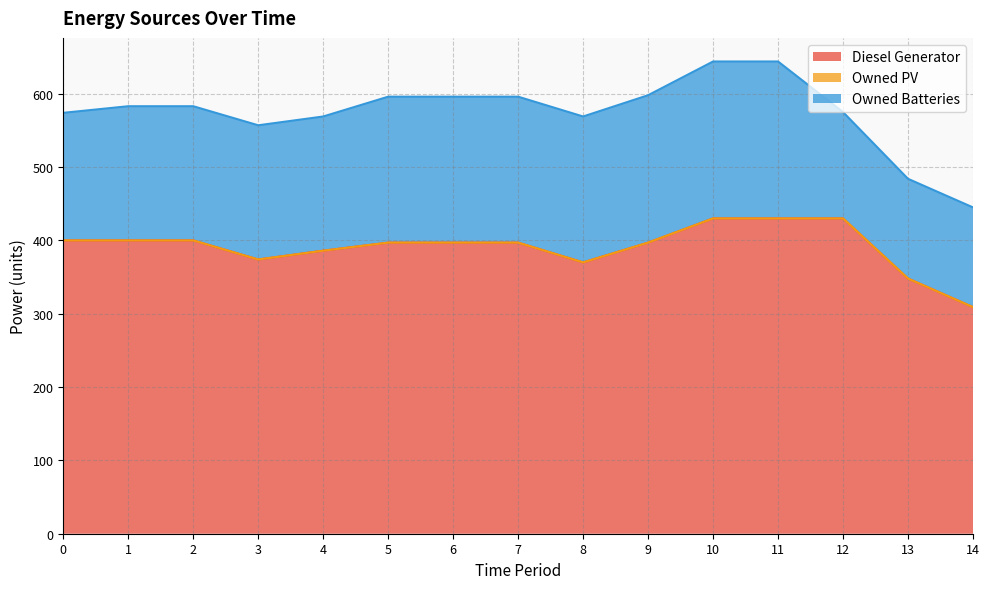

What is the total value across all series at 4?

569